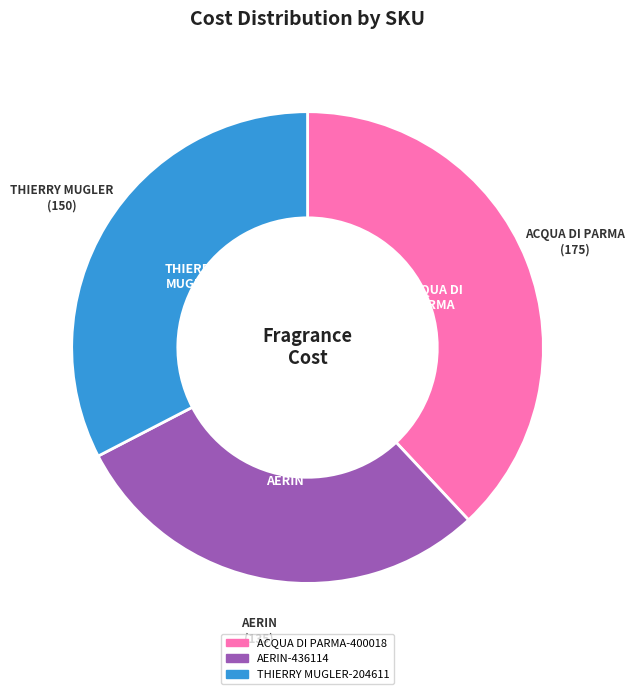

Approximately how many times larger is the value at AERIN-436114 compared to THIERRY MUGLER-204611?

0.9